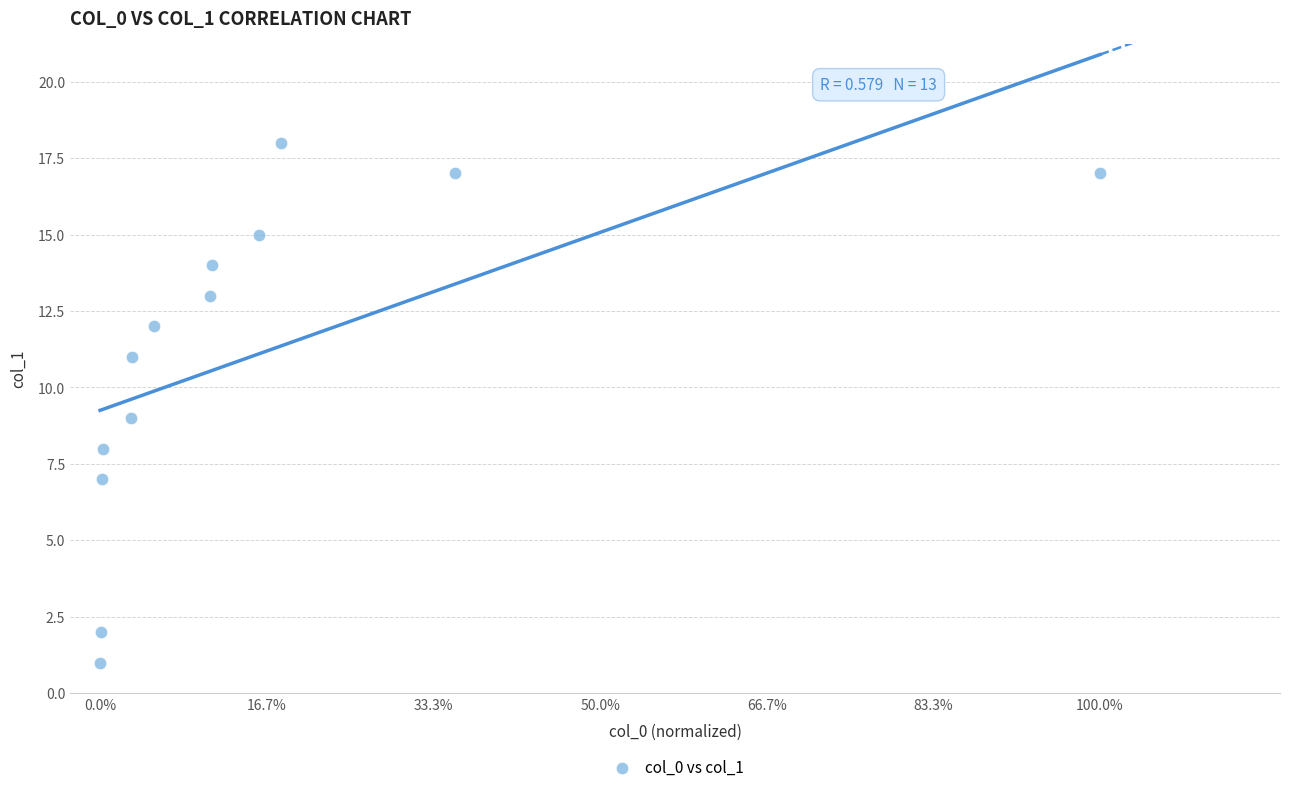

What is the range of Y values (max minus min)?

17